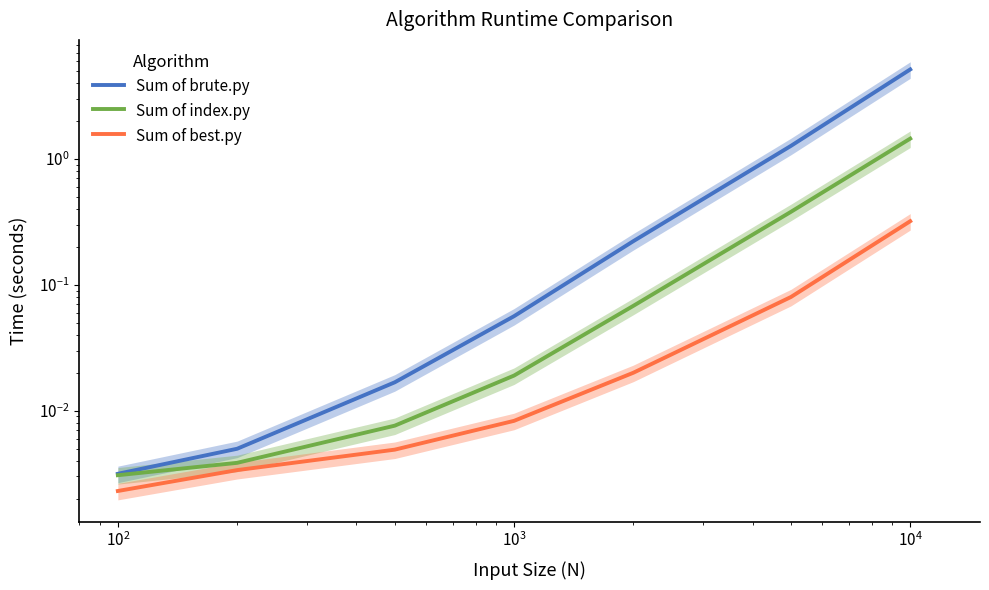

The value of Sum of index.py at $\mathdefault{10^{4}}$ is 0.0. True or false?

False